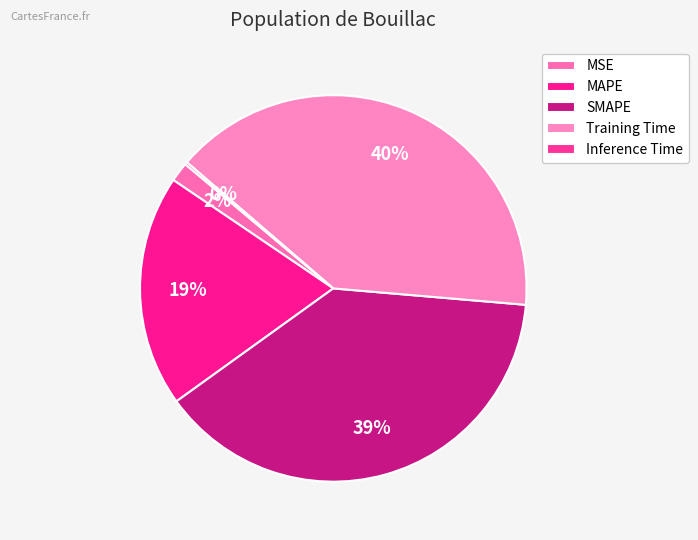

What is the smallest slice in the pie chart?

Inference Time